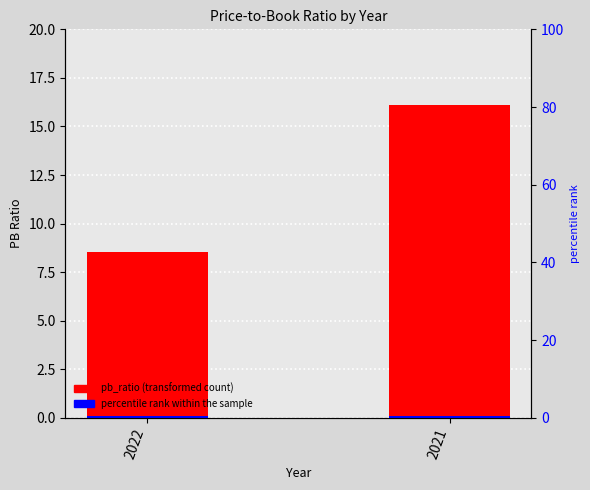

What is the difference between the highest and lowest values at 2022?

8.1